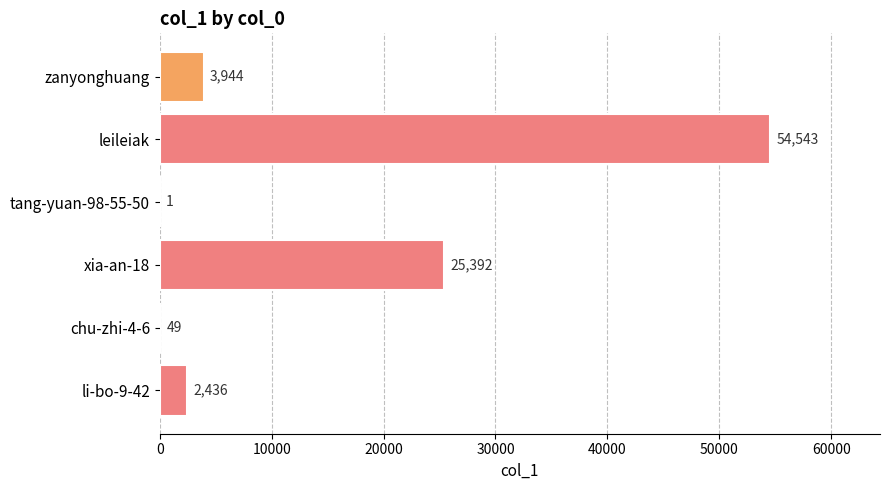

Count the number of data series in this chart.

1